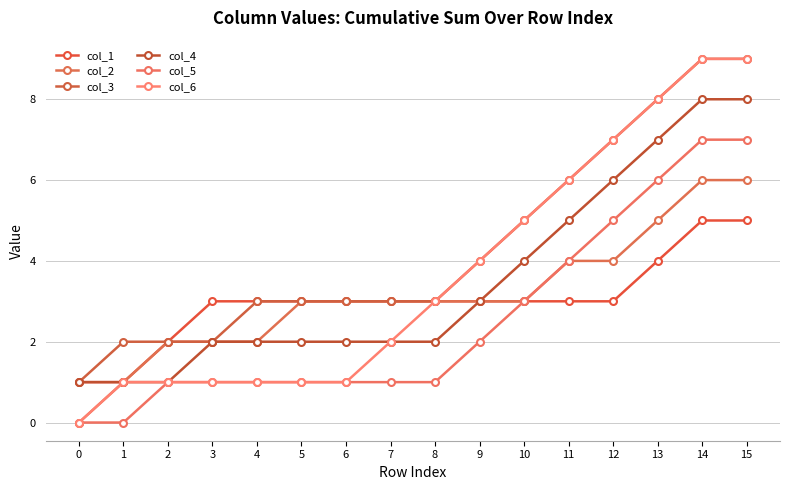

At 5, list the series in order from smallest to largest.

col_5, col_6, col_4, col_1, col_2, col_3